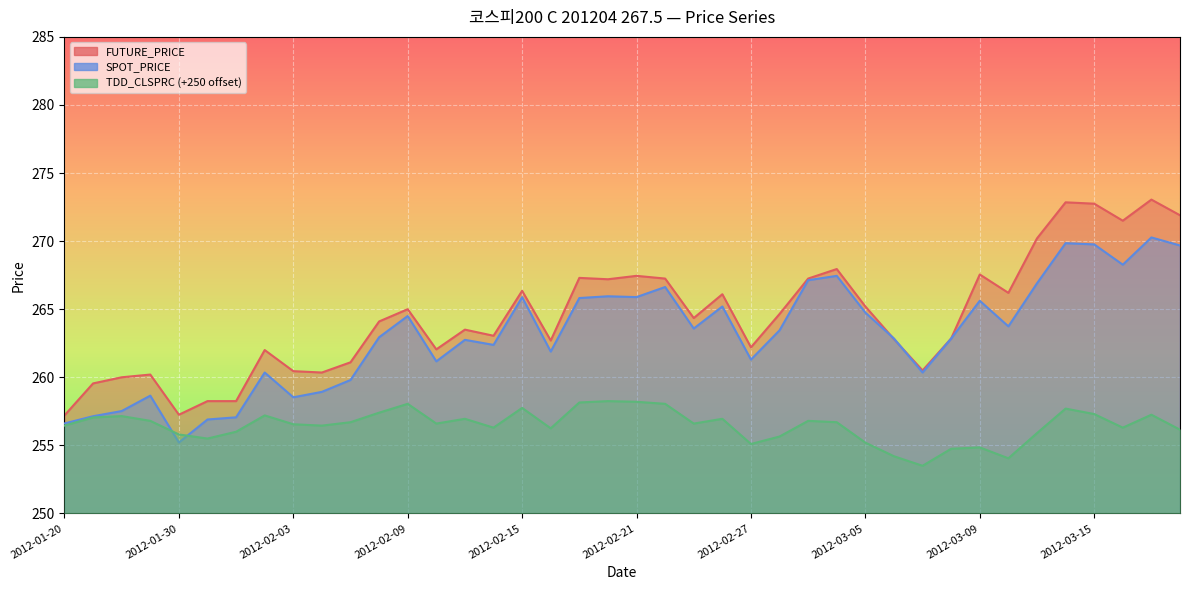

At which category is the sum across all series the highest?

2012-03-19